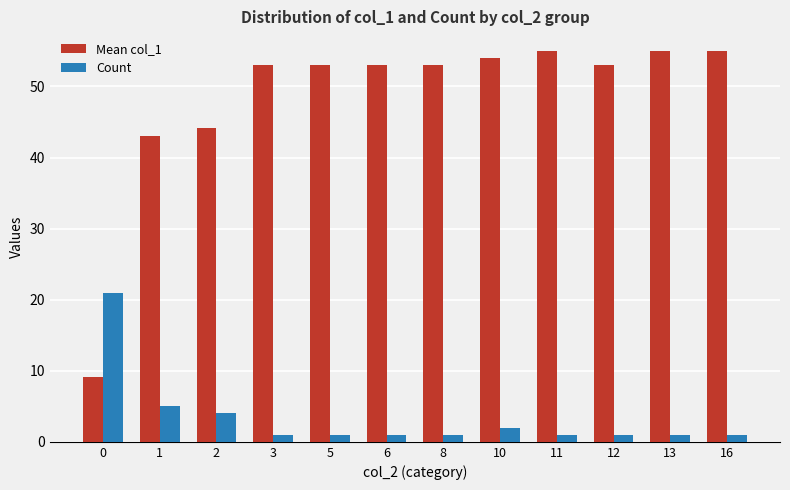

The value of Mean col_1 at 10 is 36.0. True or false?

False